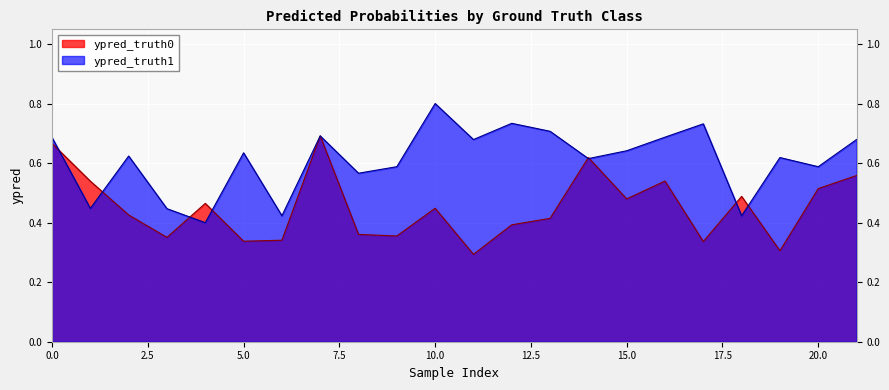

Is the value of ypred_truth0 at 21 greater than the value of ypred_truth1 at 17?

No